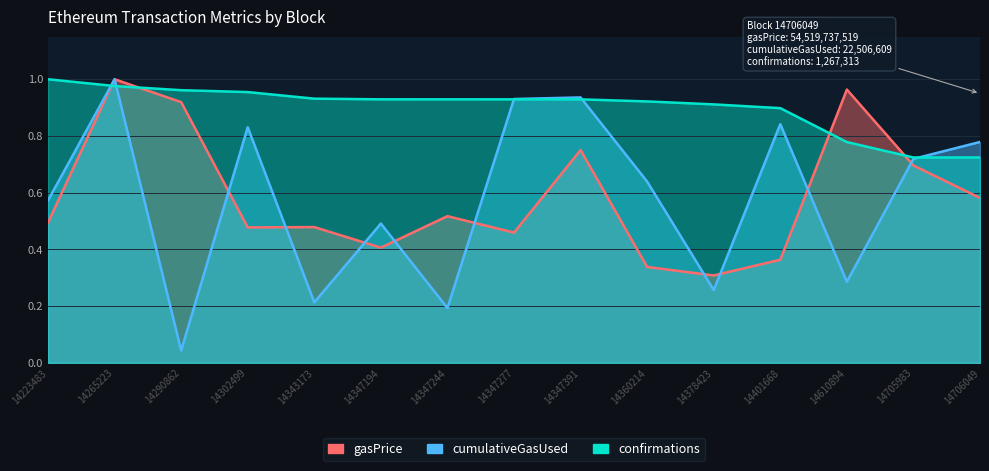

The gasPrice series shows 0.1 at 14360214. True or false?

False